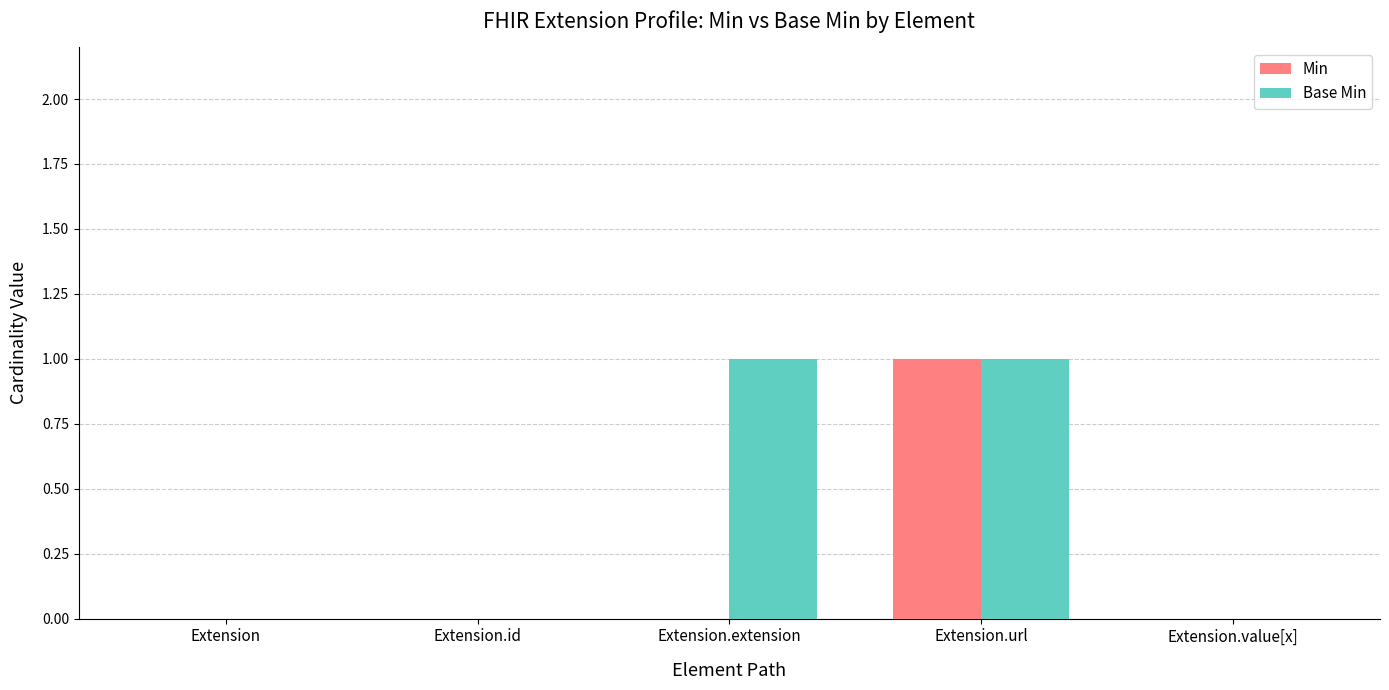

Are the bars grouped side by side (vs. stacked)?

Yes